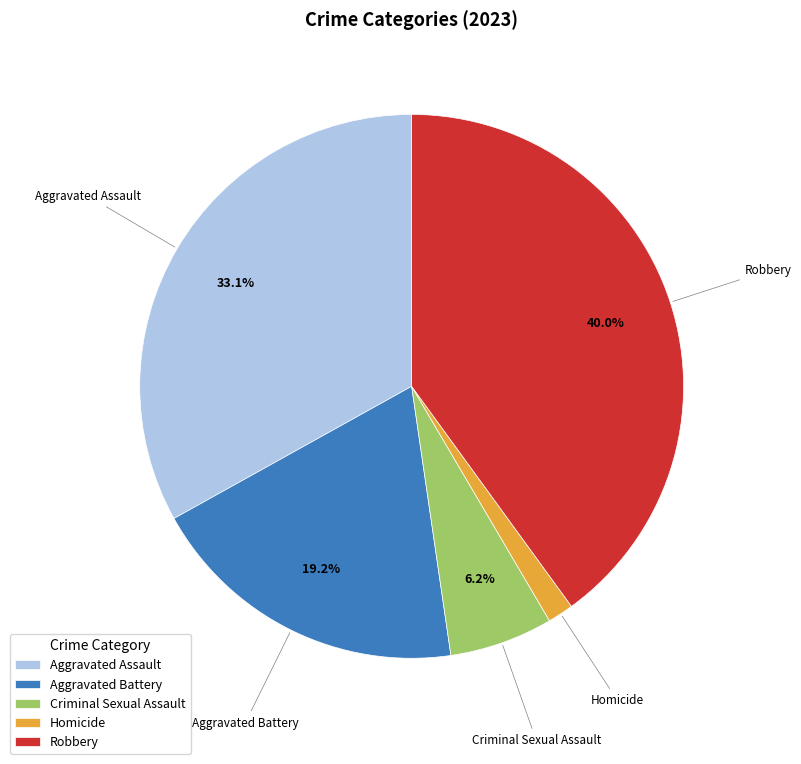

Between Aggravated Battery and Aggravated Assault, which is larger?

Aggravated Assault